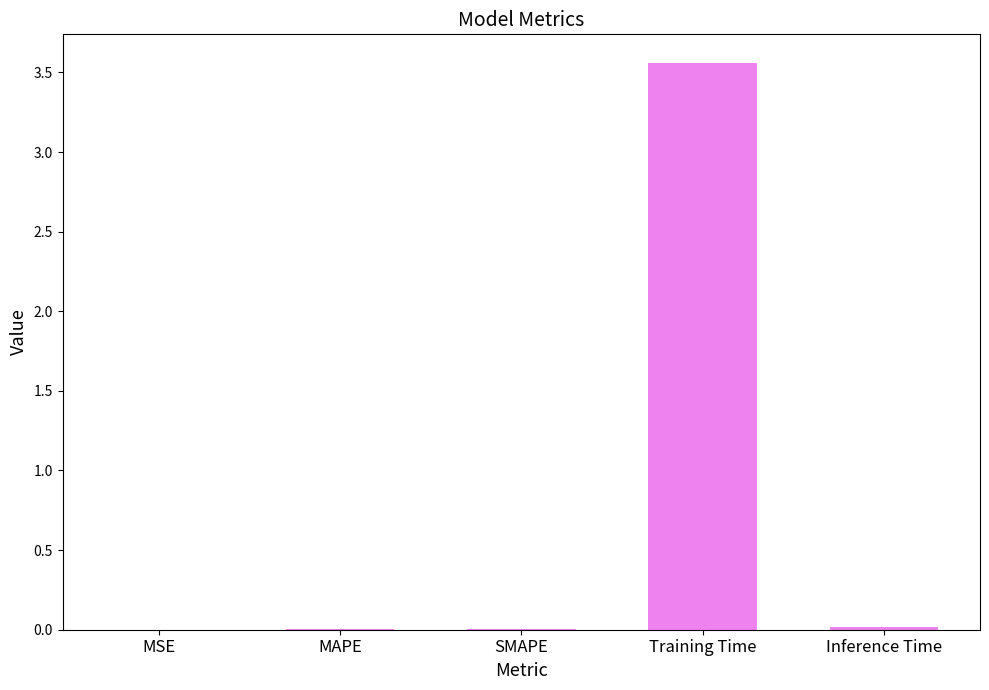

Which category has the highest value across all series?

Training Time